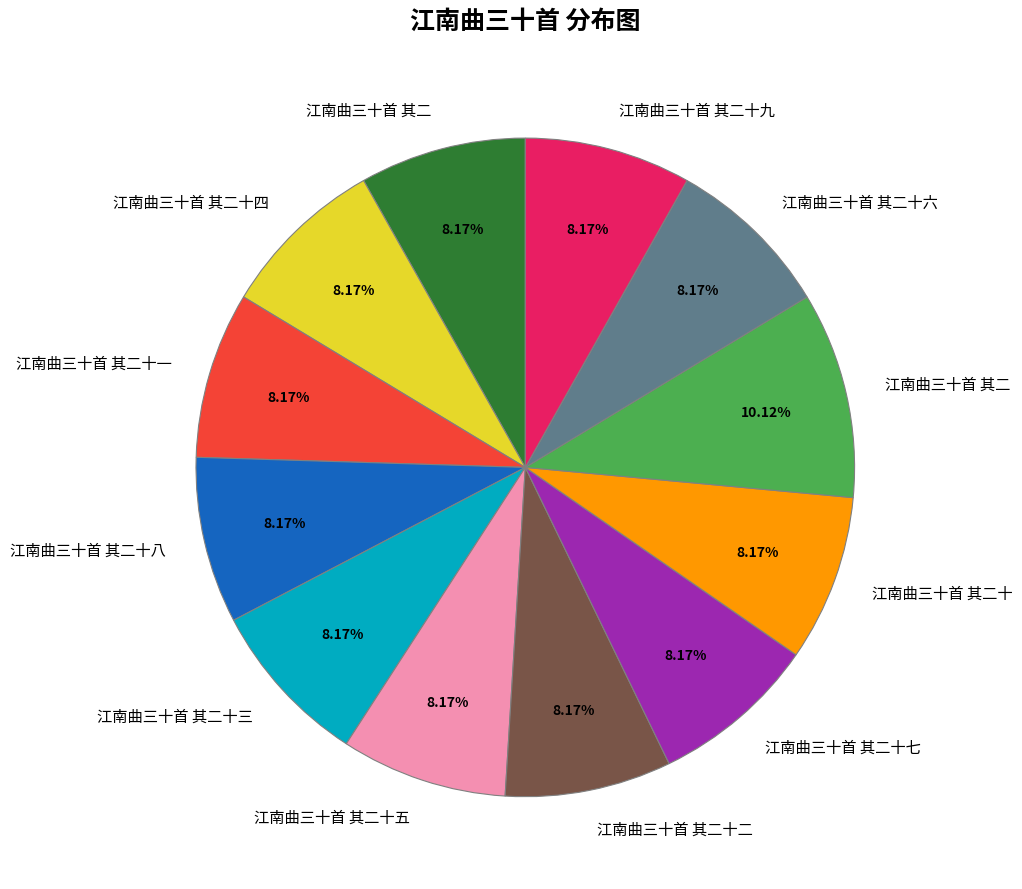

Is there a majority slice in this chart?

No